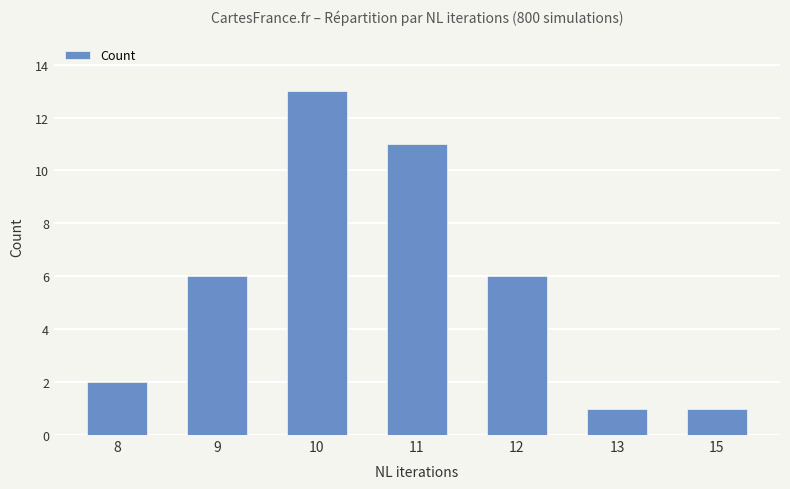

What is the change in value from 12 to 15?

-5